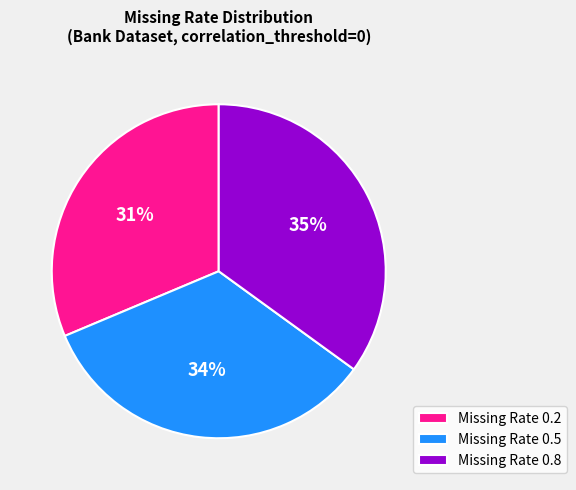

What percentage is the Missing Rate 0.2 slice, to the nearest percent?

31%